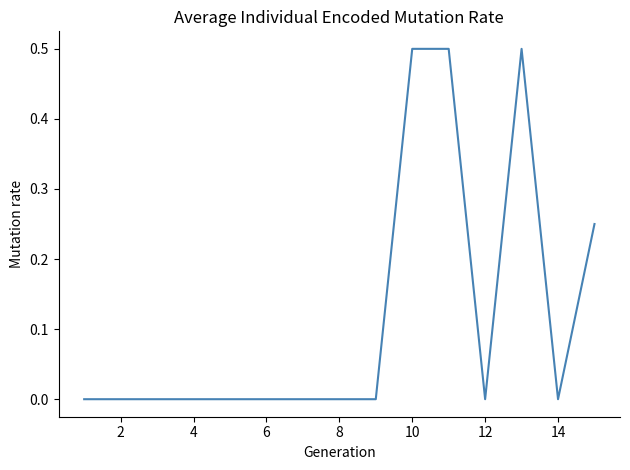

What is the maximum value shown in the chart?

0.5